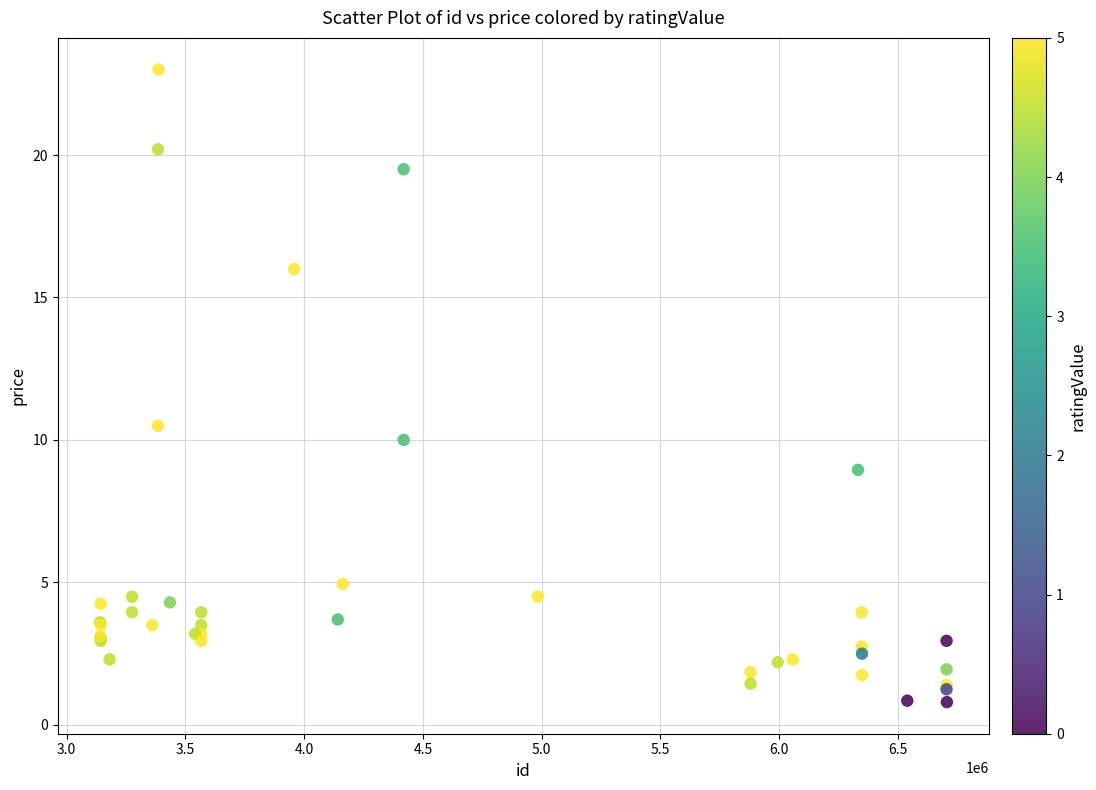

What Y value in the scatter plot is closest to 11?

10.5